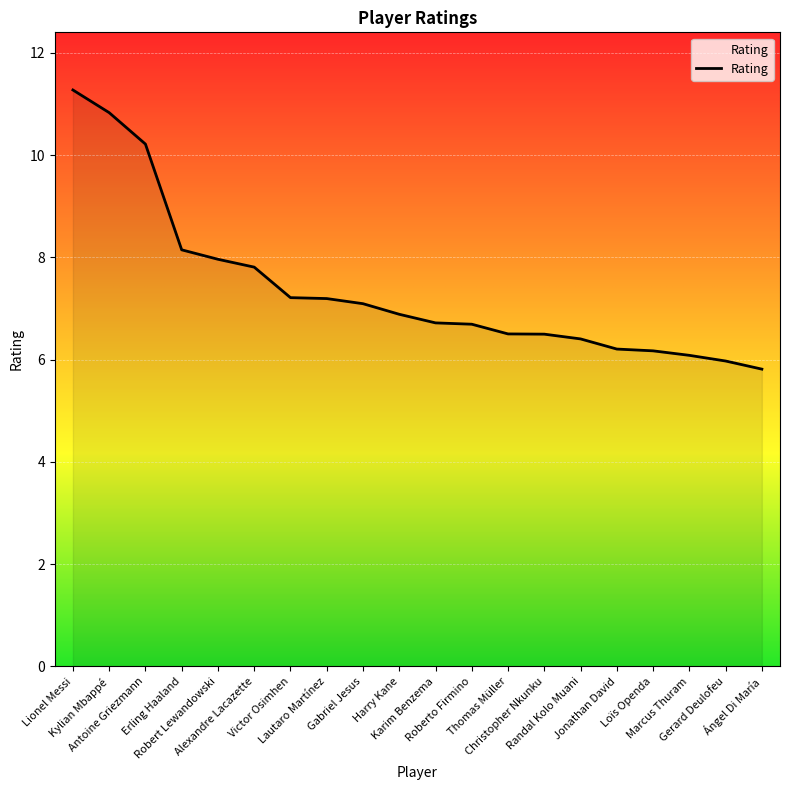

True or false: the data shows 6.1 at Antoine Griezmann.

False